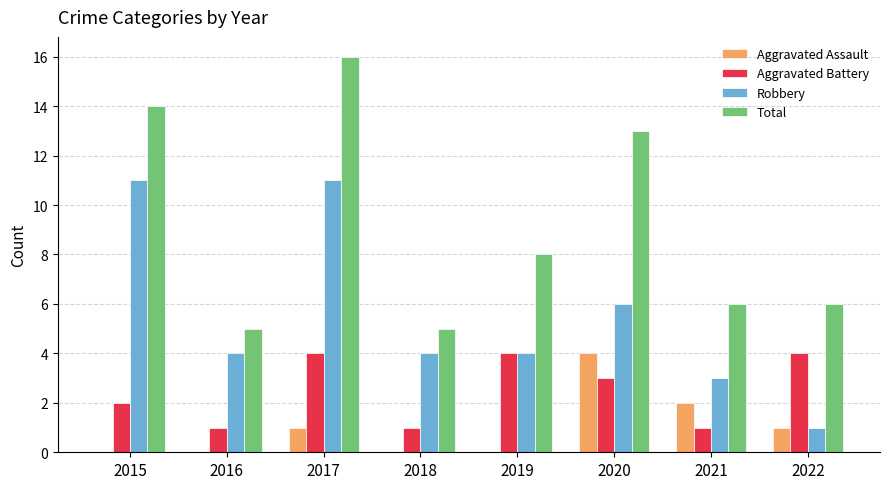

How many groups of bars are there?

8